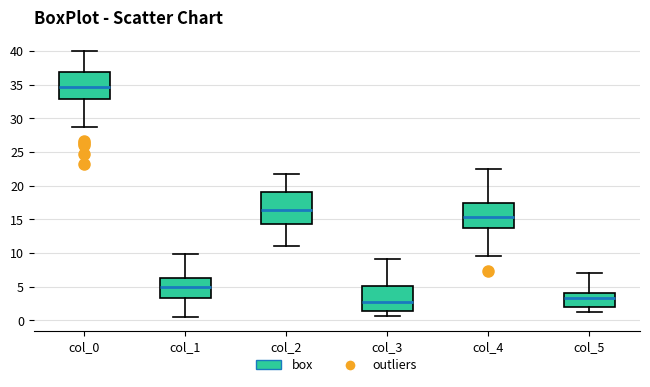

Which box has the highest median line?

col_0